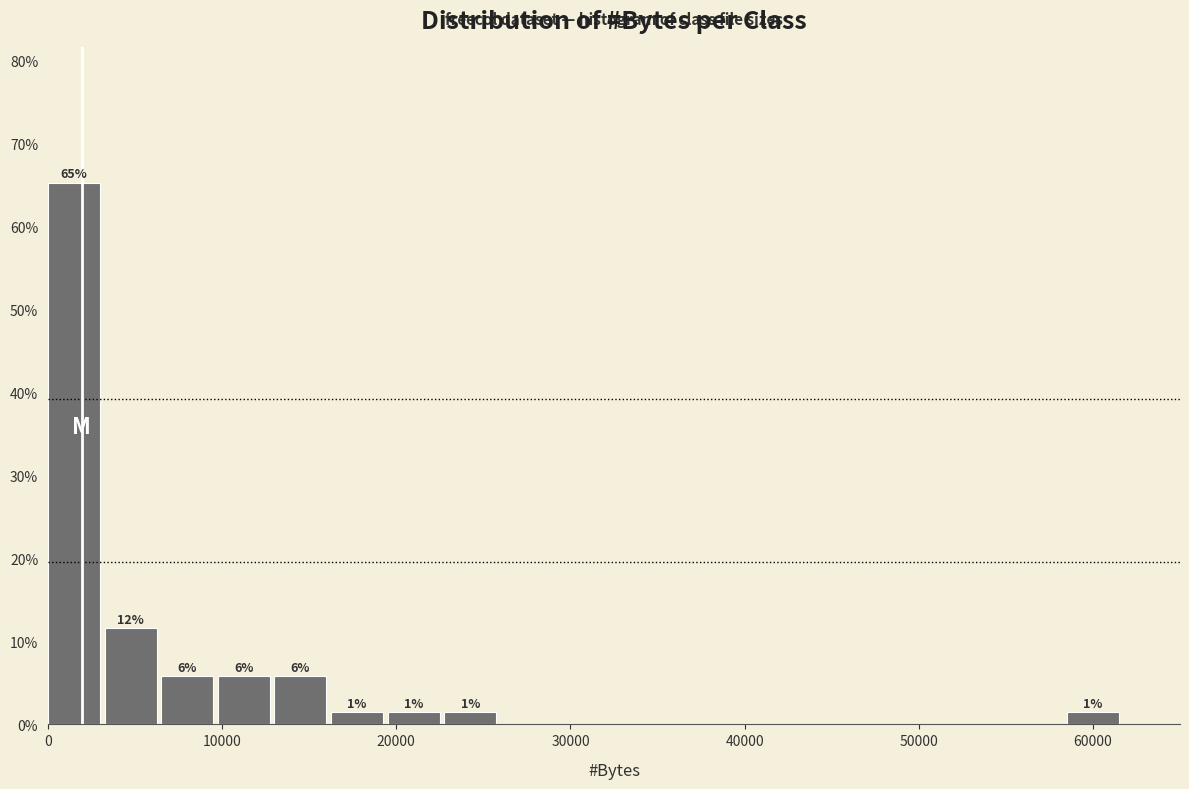

Around what value on the x-axis is the tallest bar? Give the approximate position of its centre, as read against the axis.

1000